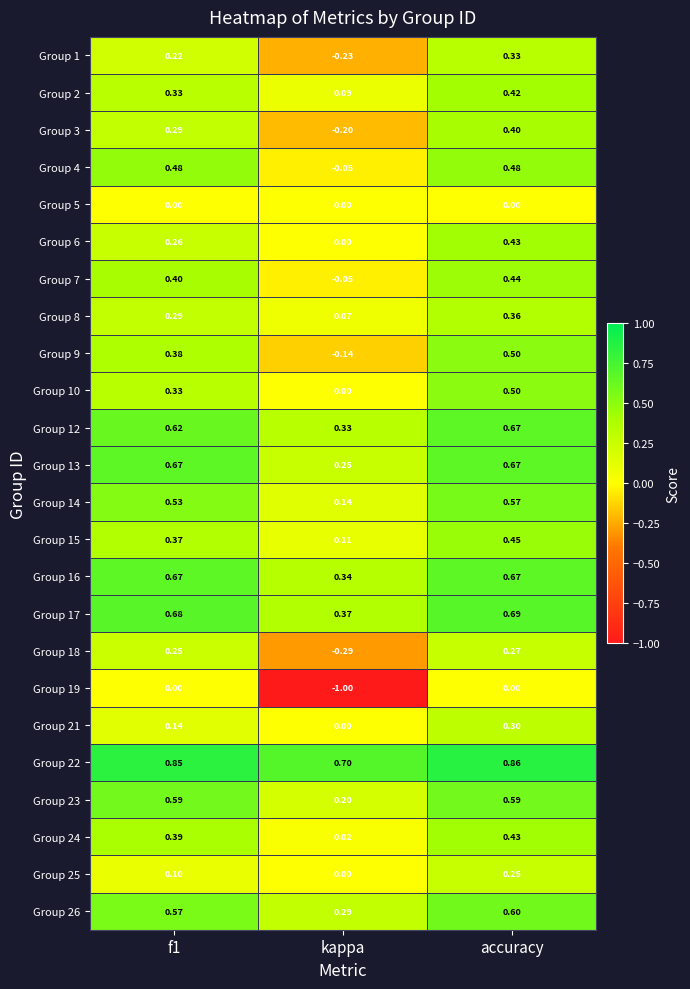

Which series has the largest total across all categories?

Group 22